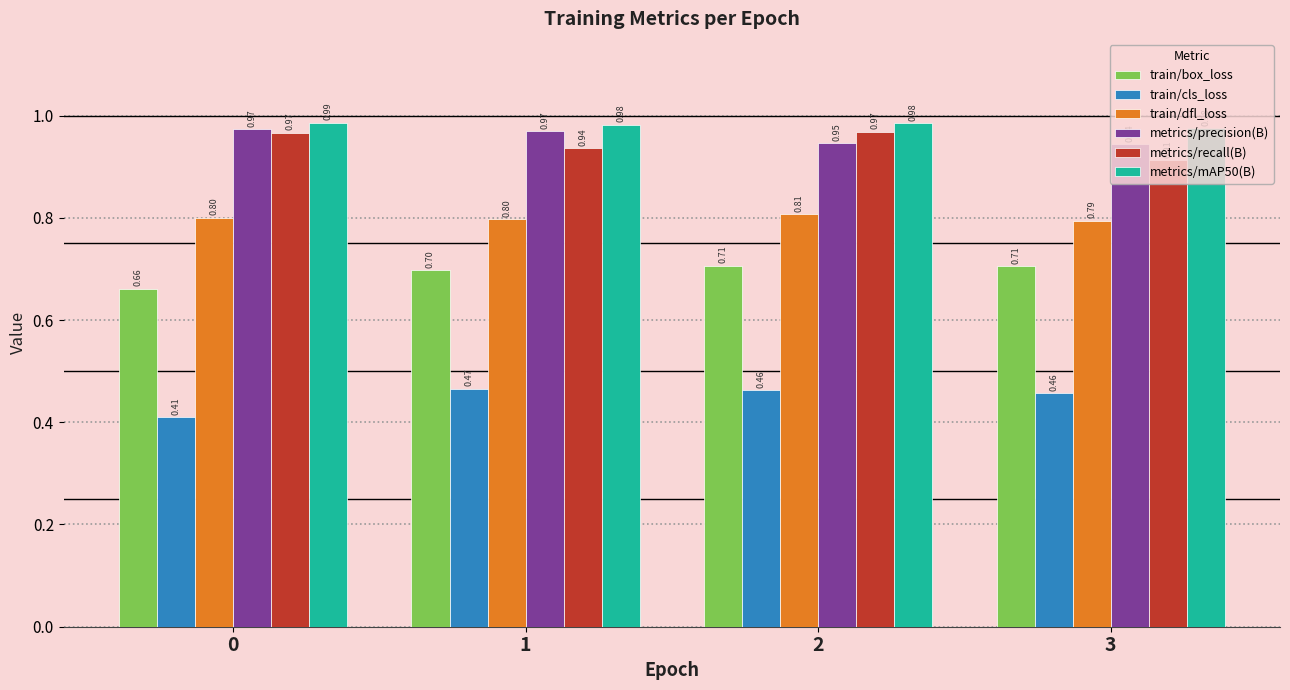

What is the spread (max minus min) of values at 0?

0.6